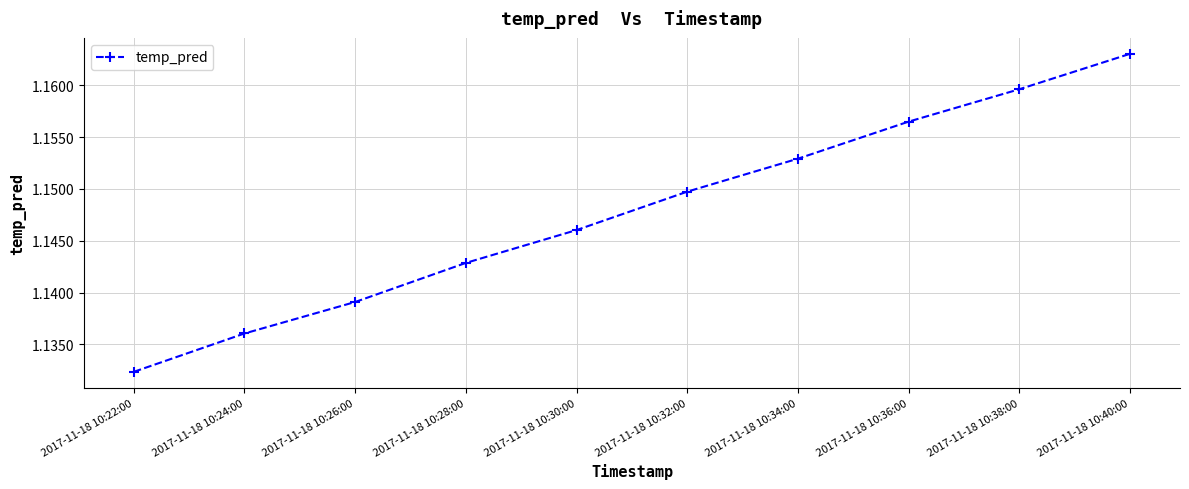

The value at 2017-11-18 10:22:00 is 1.8. True or false?

False